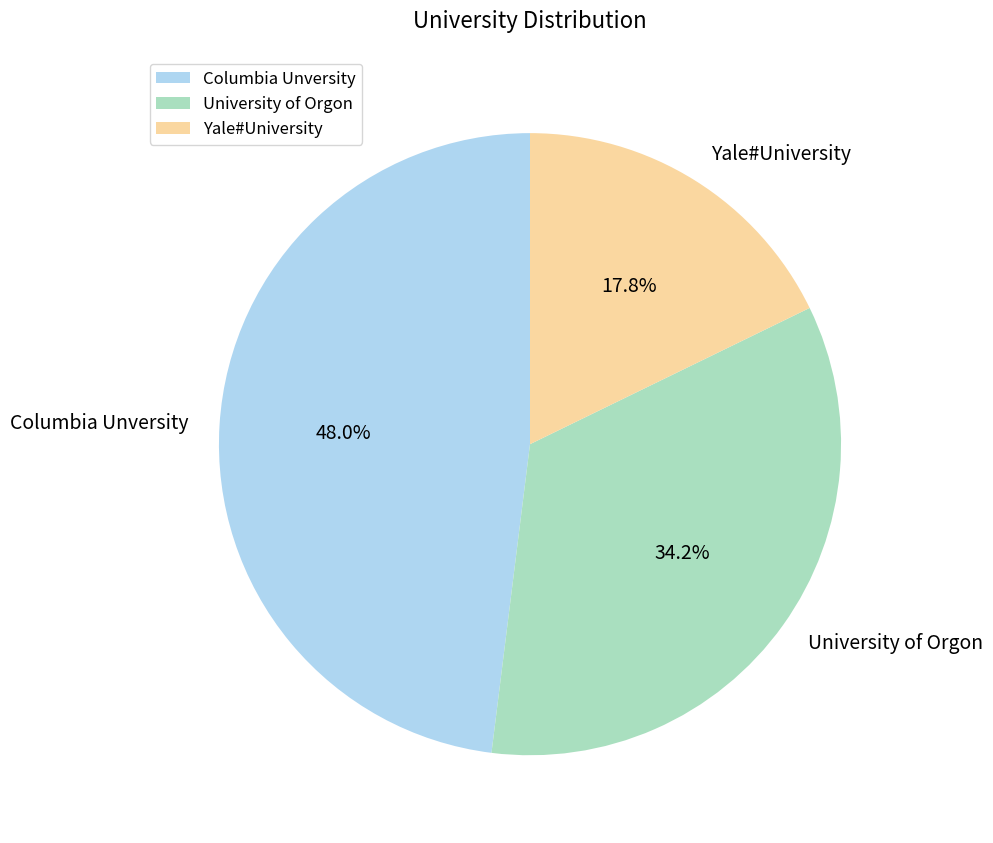

Is Columbia Unversity the majority of the pie?

No